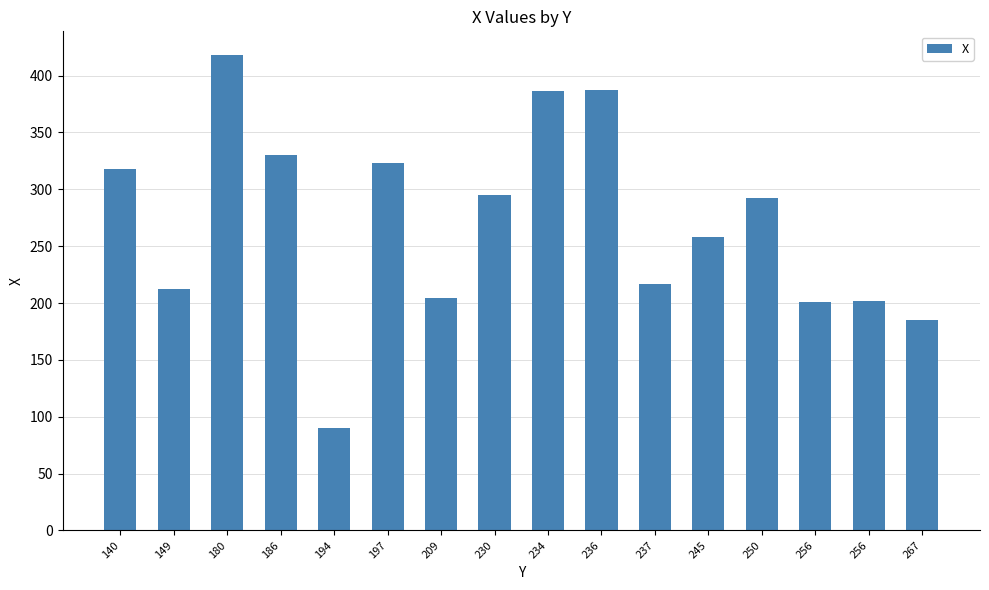

What is the difference between the maximum and minimum values?

328